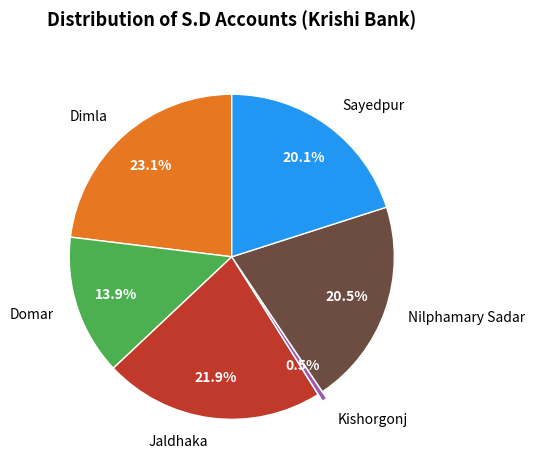

How many segments does this pie chart have?

6